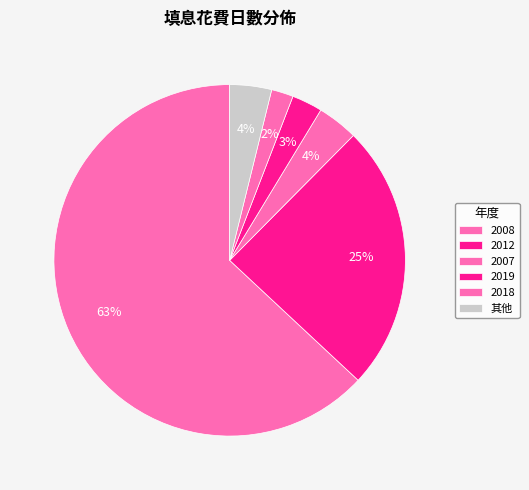

Is there any slice that represents more than half of the pie?

Yes